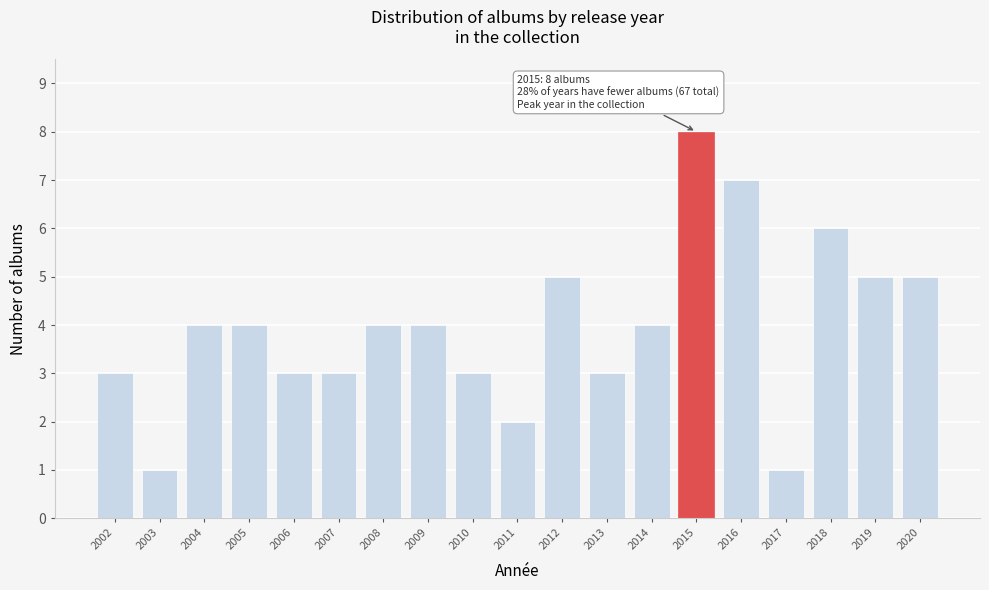

Reading right to left, list all the values displayed in this chart.

5	5	6	1	7	8	4	3	5	2	3	4	4	3	3	4	4	1	3